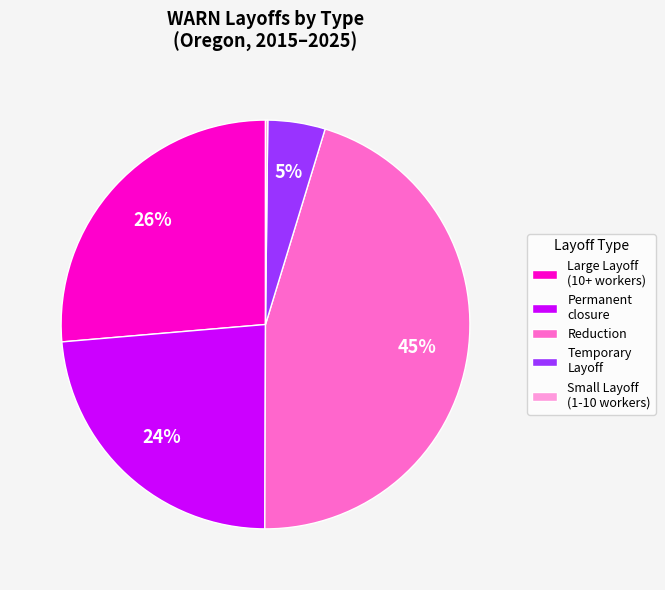

What percentage is the Permanent closure slice, to the nearest percent?

24%